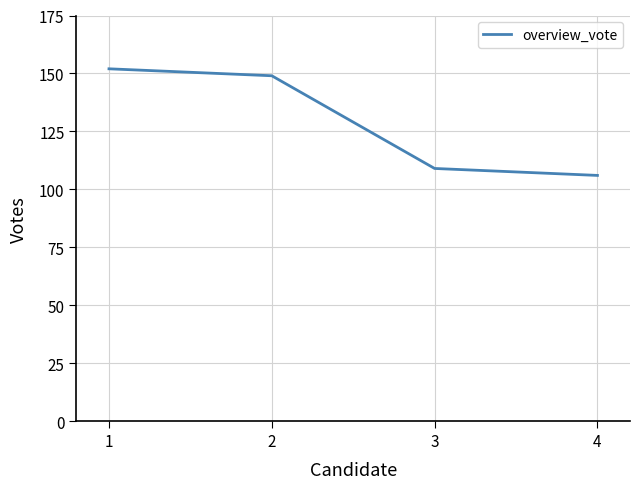

What is the smallest value displayed?

106